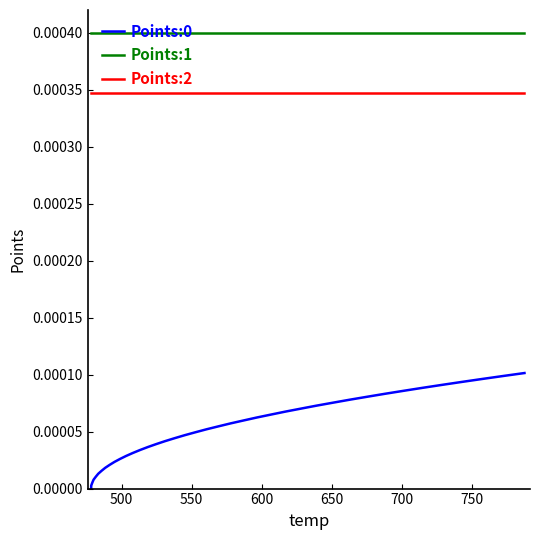

Which series has the largest total across all categories?

Points:1